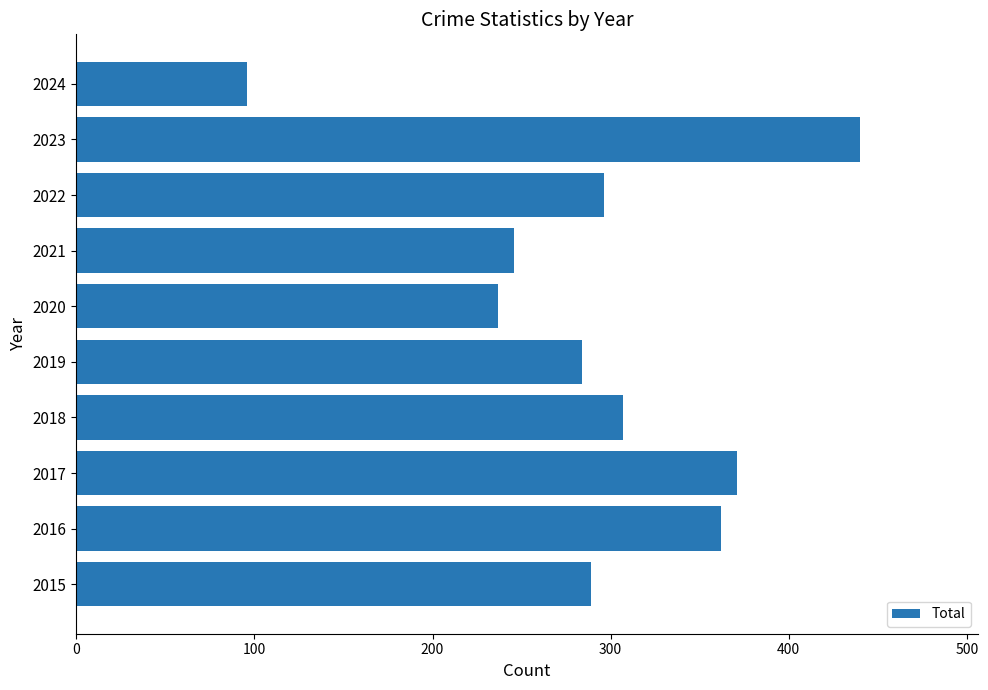

Rank the categories by value from highest to lowest.

2023, 2017, 2016, 2018, 2022, 2015, 2019, 2021, 2020, 2024